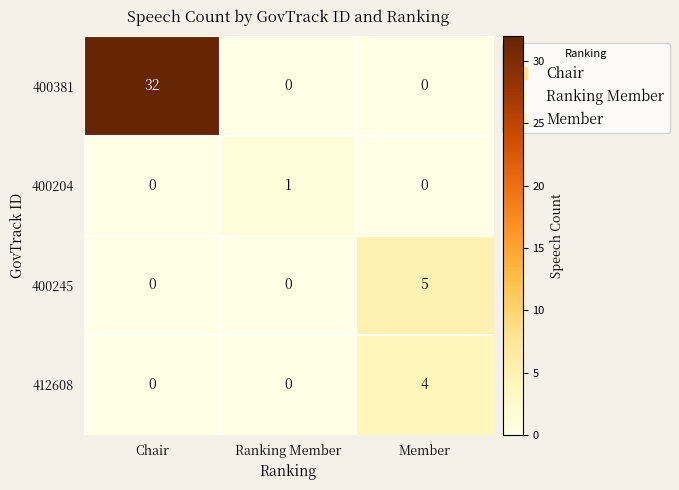

Reading left to right, transcribe all the data shown in this chart.

400381: Chair=32	Ranking Member=0	Member=0
400204: Chair=0	Ranking Member=1	Member=0
400245: Chair=0	Ranking Member=0	Member=5
412608: Chair=0	Ranking Member=0	Member=4